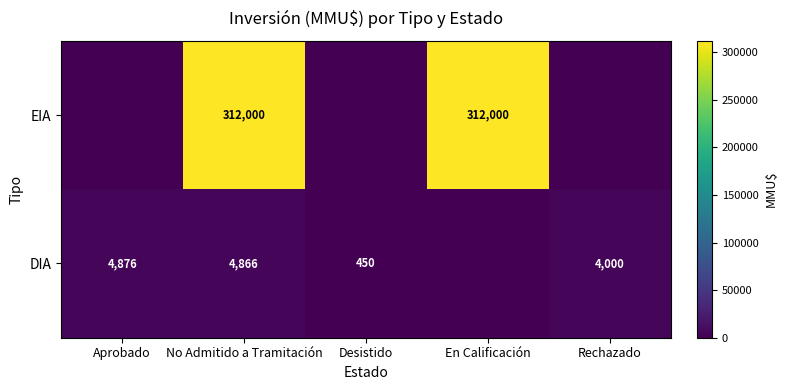

The value of EIA at En Calificación is 526163. True or false?

False